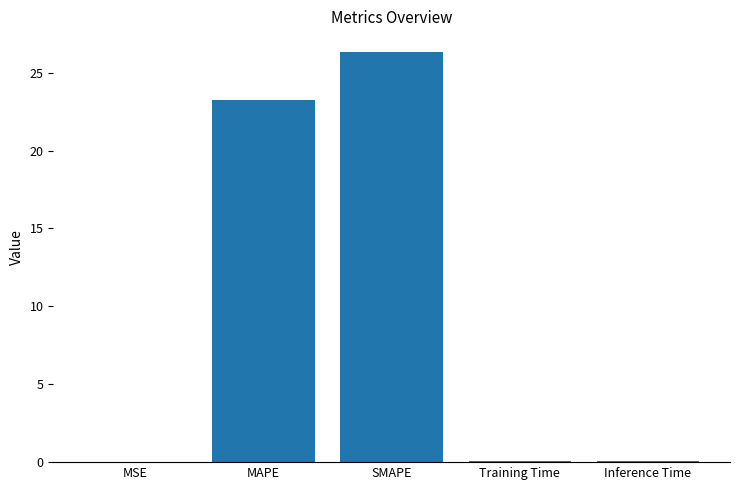

Where is the data nearest to the value 13?

MAPE